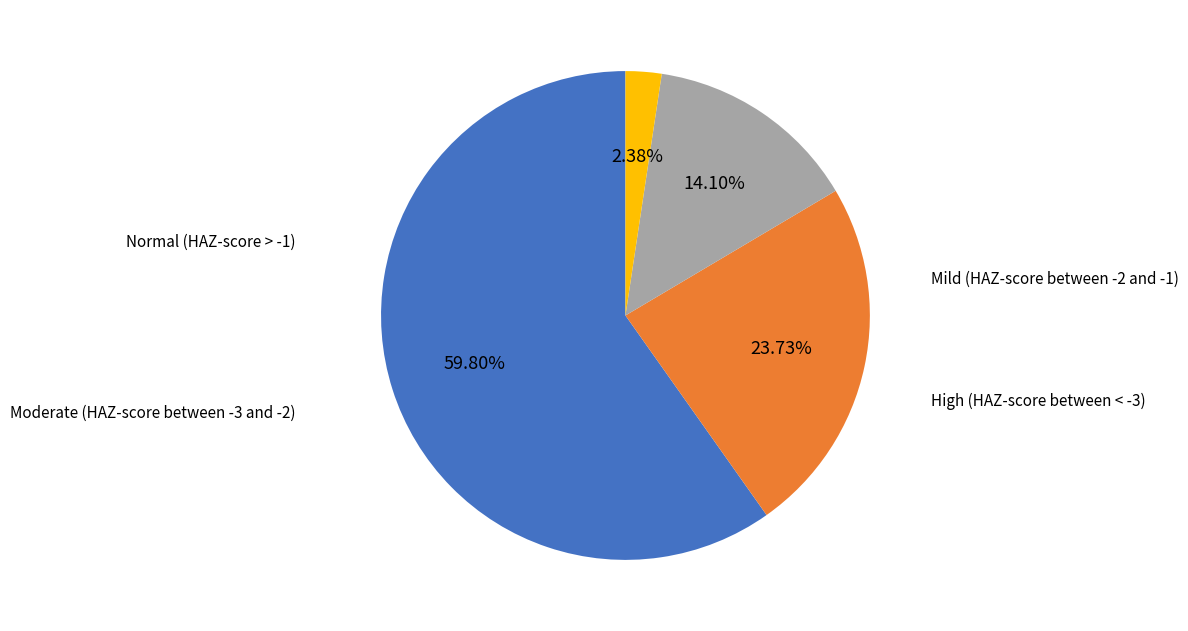

Is there a majority slice in this chart?

Yes